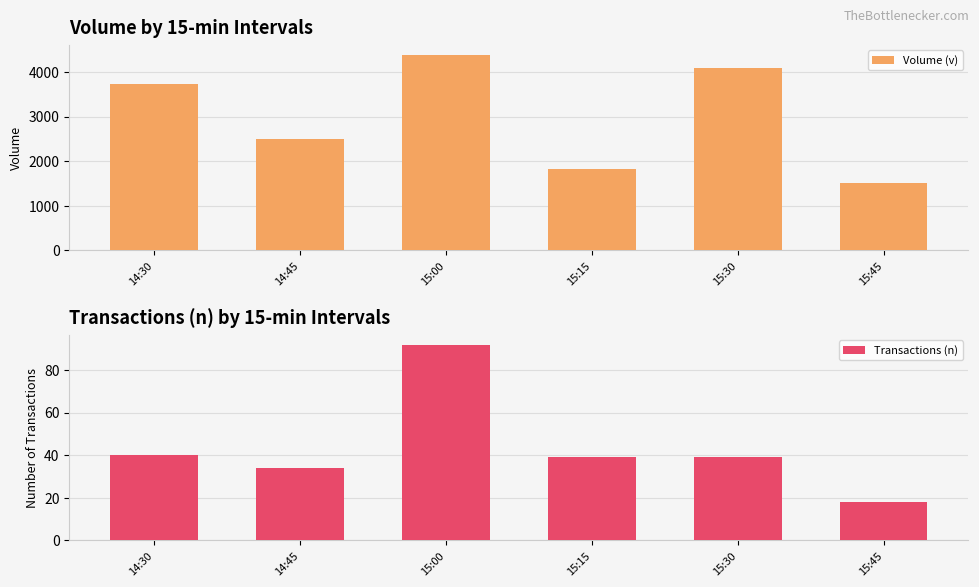

What position from the left is 14:45?

2